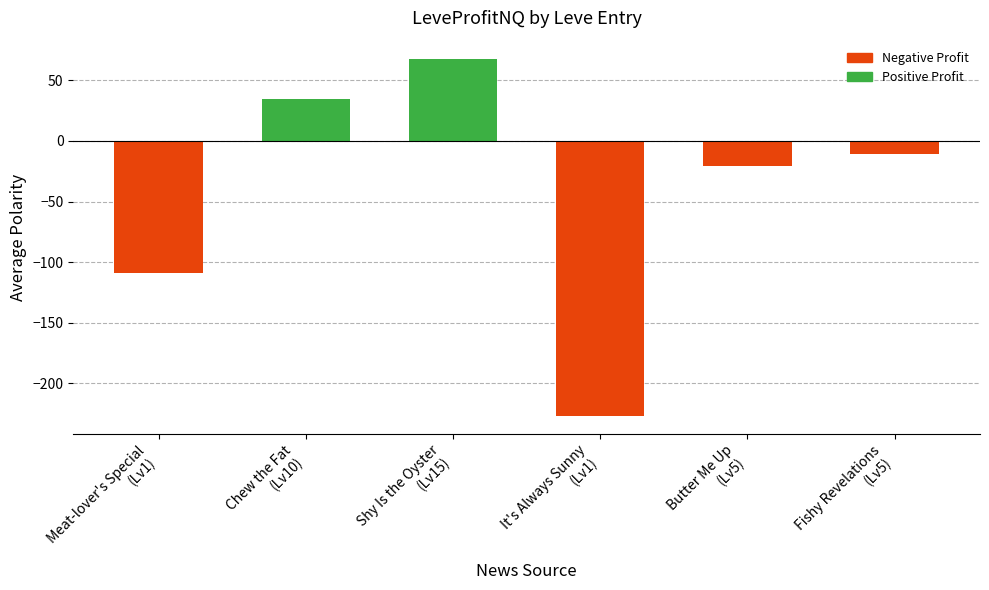

What is the change in value from Meat-lover's Special
(Lv1) to It's Always Sunny
(Lv1)?

-118.1